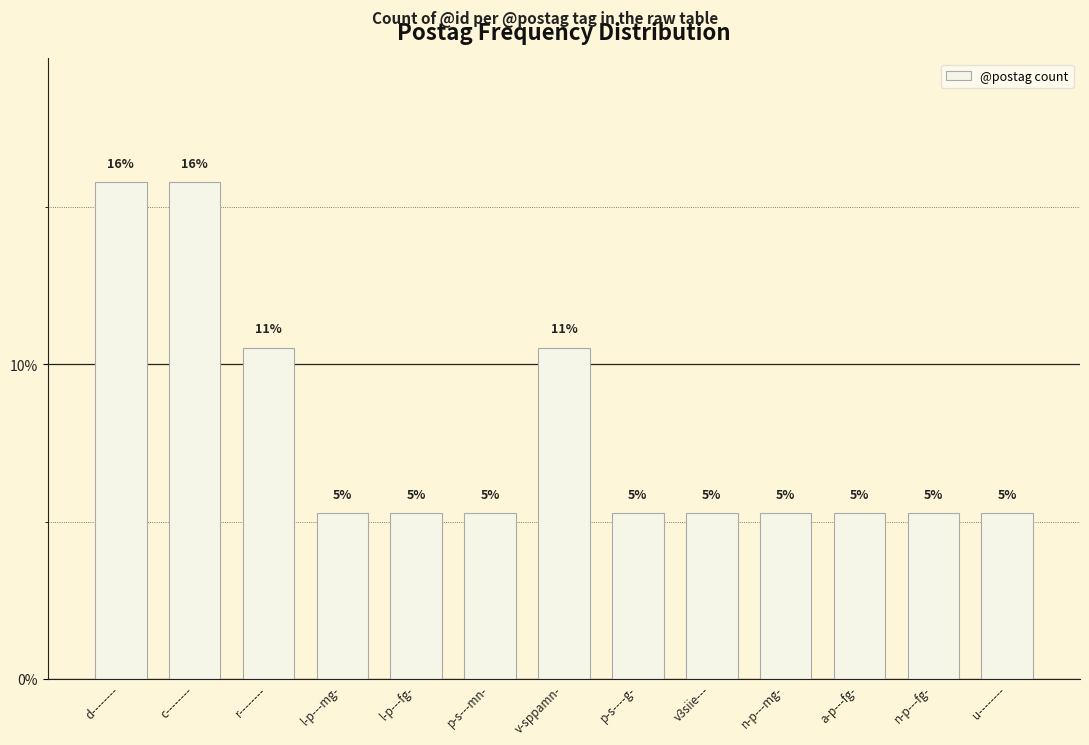

Reading left to right, list all the values displayed in this chart.

d--------=15.8	c--------=15.8	r--------=10.5	l-p---mg-=5.3	l-p---fg-=5.3	p-s---mn-=5.3	v-sppamn-=10.5	p-s----g-=5.3	v3siie---=5.3	n-p---mg-=5.3	a-p---fg-=5.3	n-p---fg-=5.3	u--------=5.3